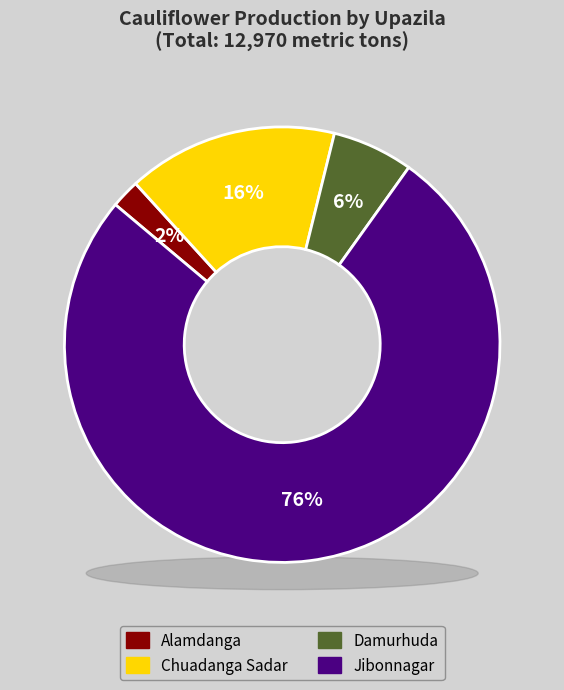

How many slices are in this pie chart?

4